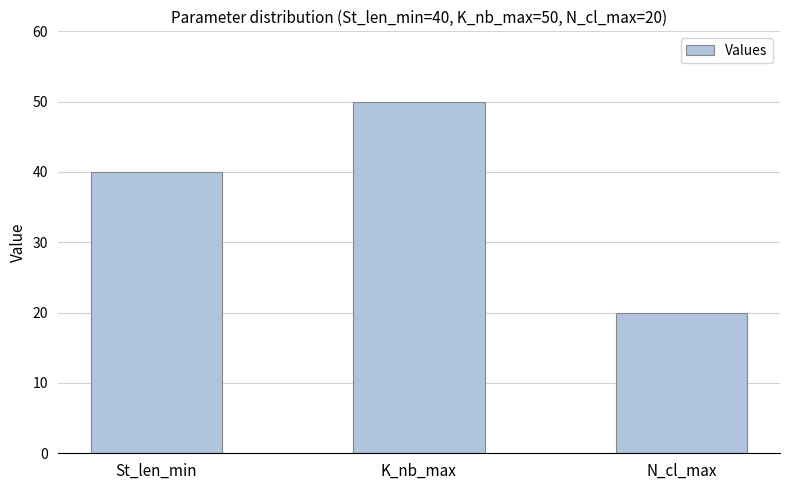

Which label corresponds to the largest value in the chart?

K_nb_max